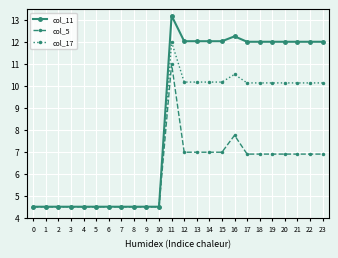

What is the value of the col_5 point at the 2nd from the left?

4.5